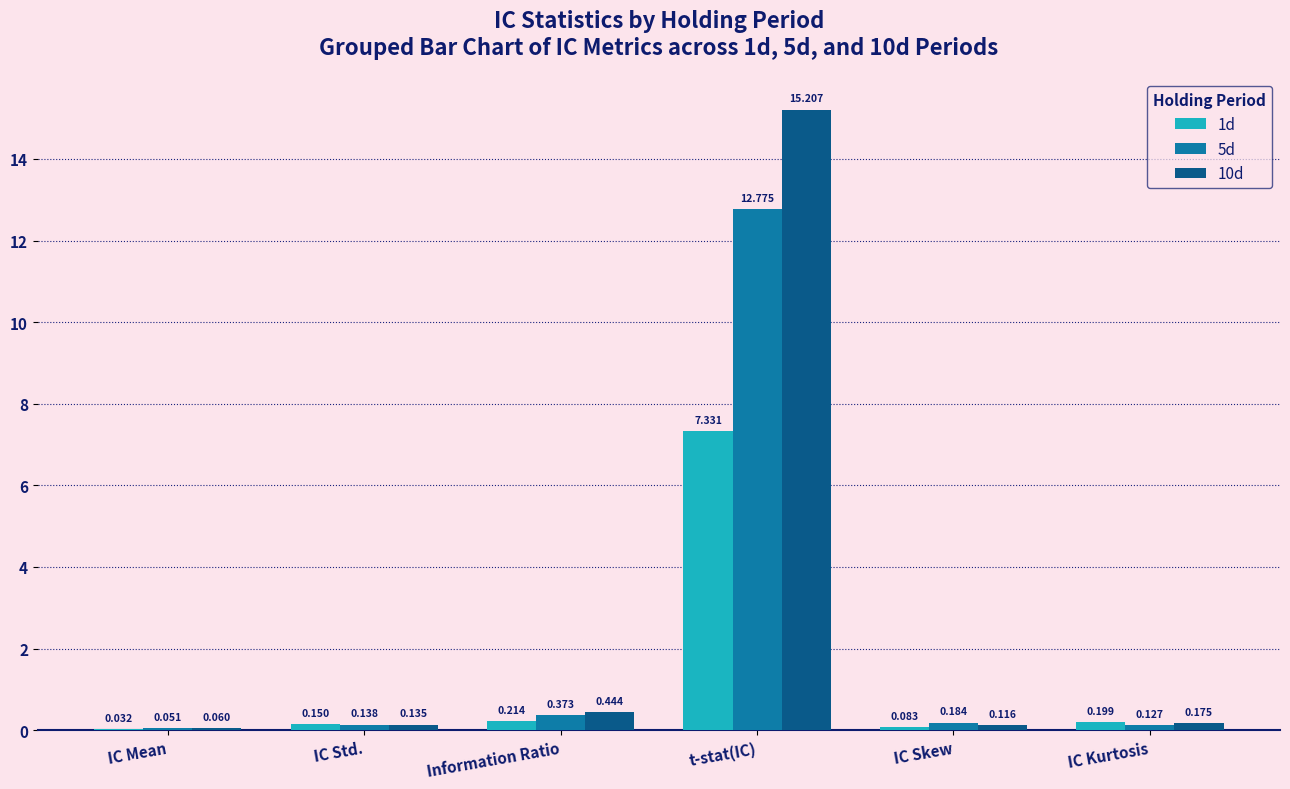

At which category is the sum across all series the highest?

t-stat(IC)